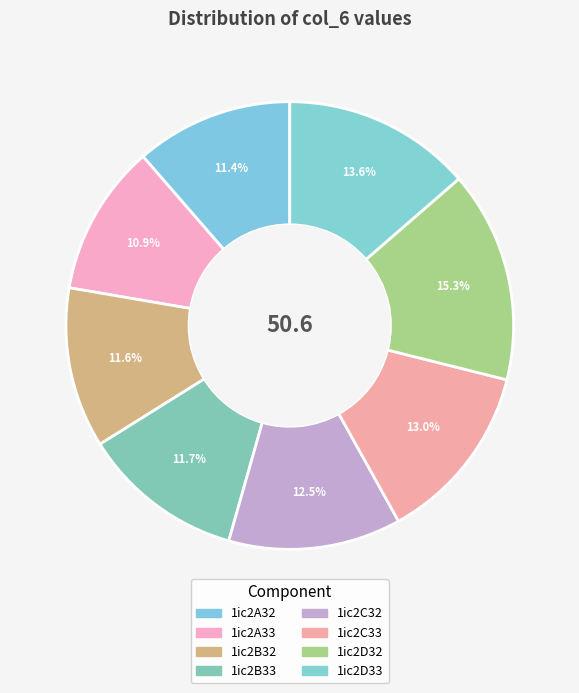

To the nearest percent, what is the difference between the 1ic2C33 and 1ic2D32 slice percentages?

2%